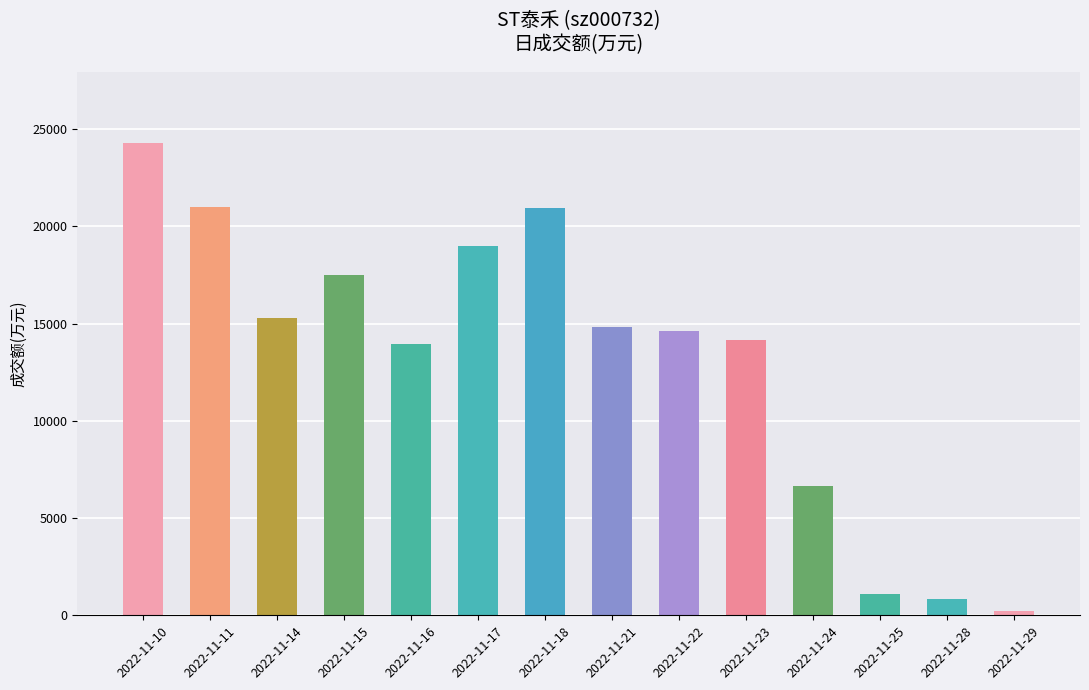

Where does the data first go above 14810?

2022-11-10